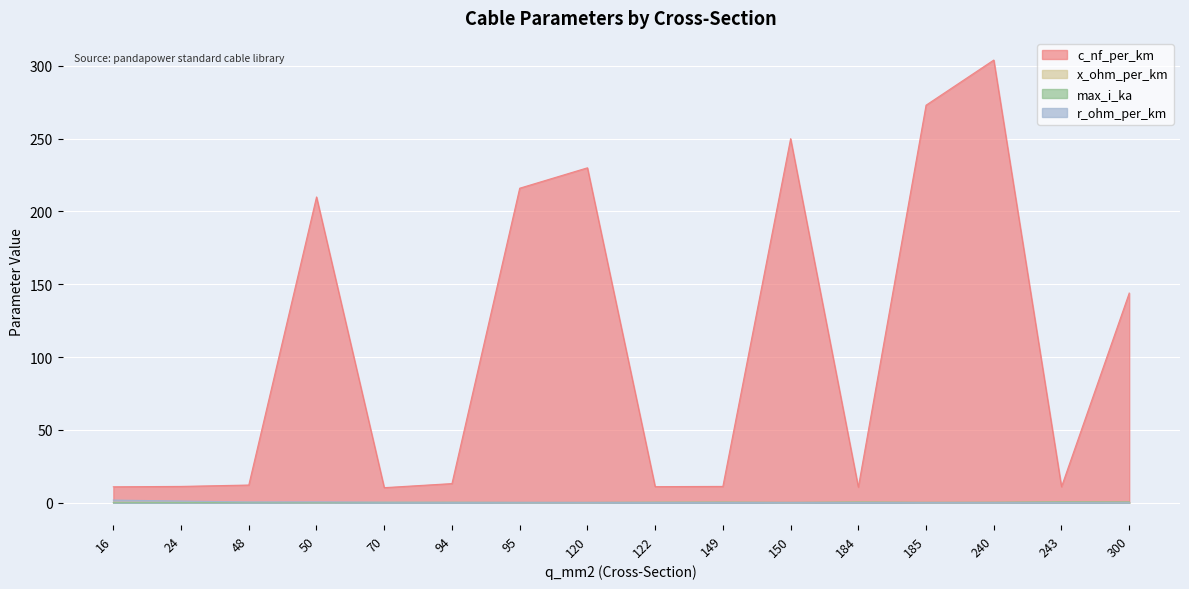

What are all the series names shown in the legend?

c_nf_per_km, x_ohm_per_km, max_i_ka, r_ohm_per_km